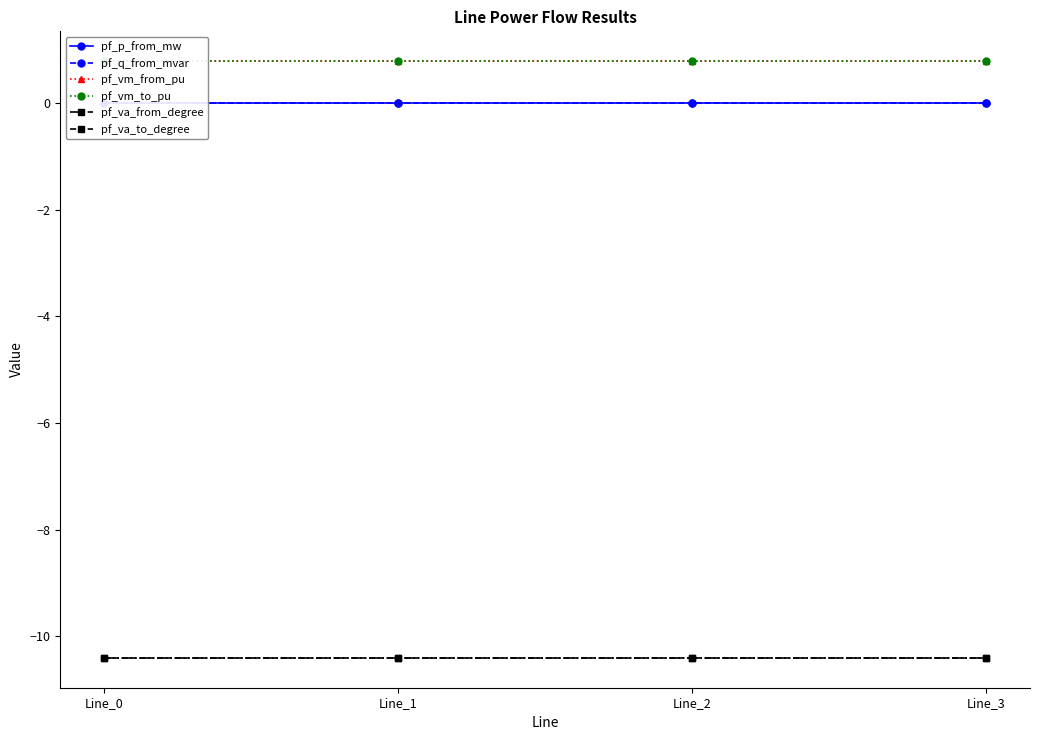

True or false: pf_va_from_degree has a value of -10.4 at Line_3.

True